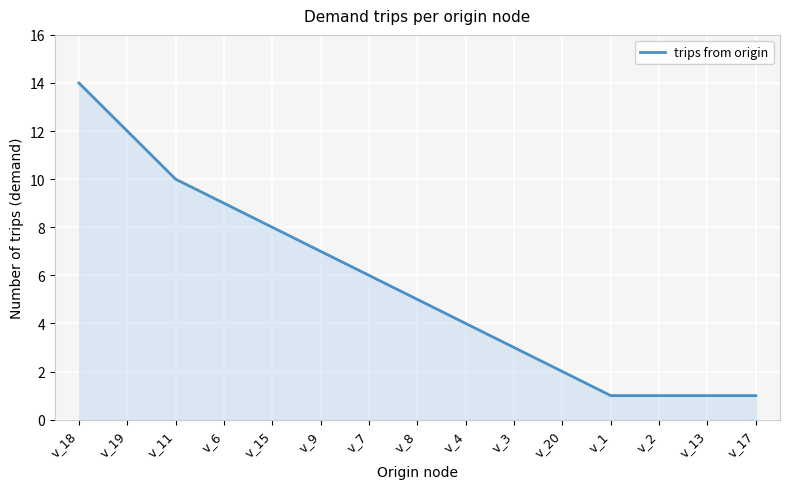

What is the sum of all values?

84